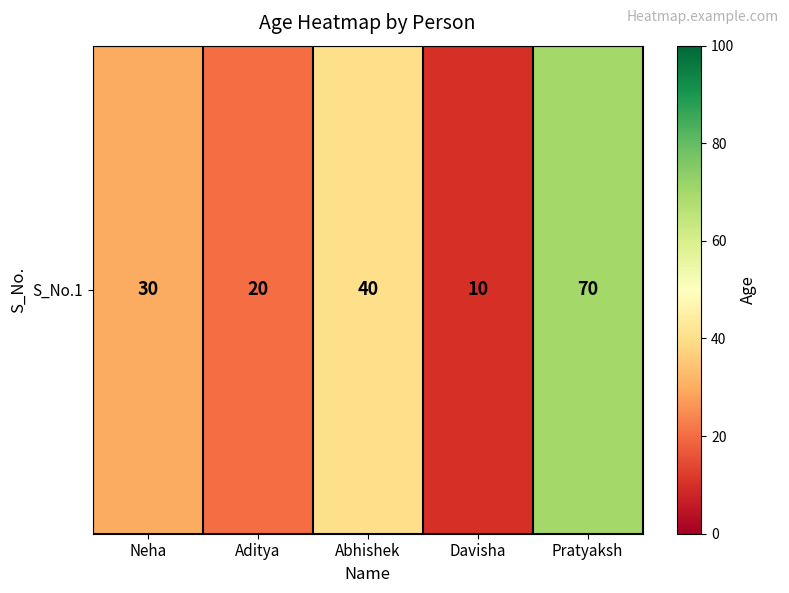

What is the sum of all values?

170